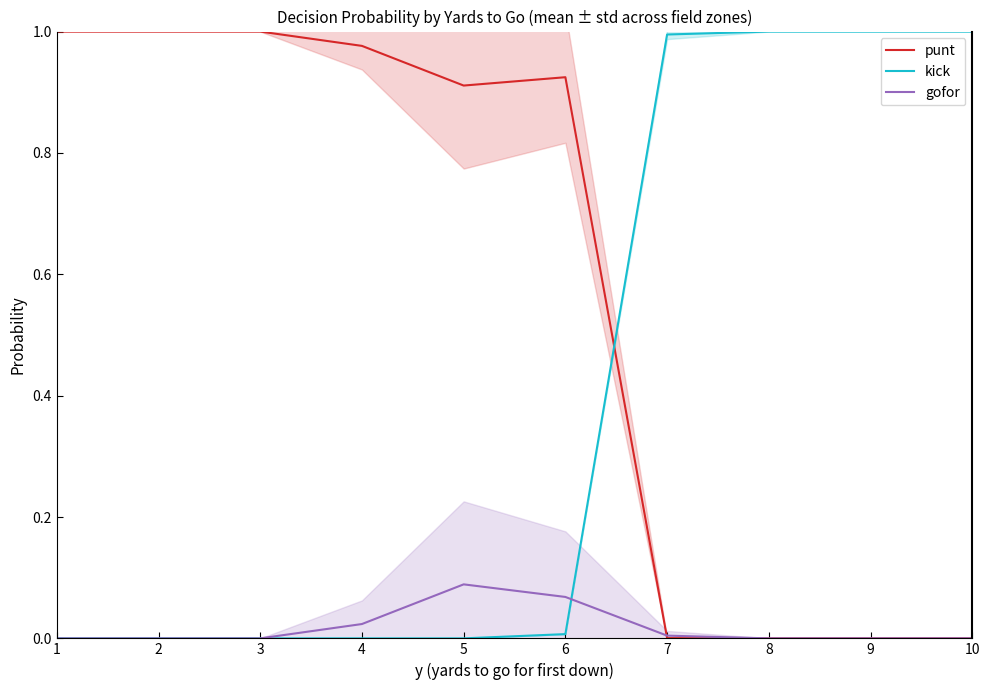

Rank the series by their maximum value, from lowest to highest.

gofor, punt, kick